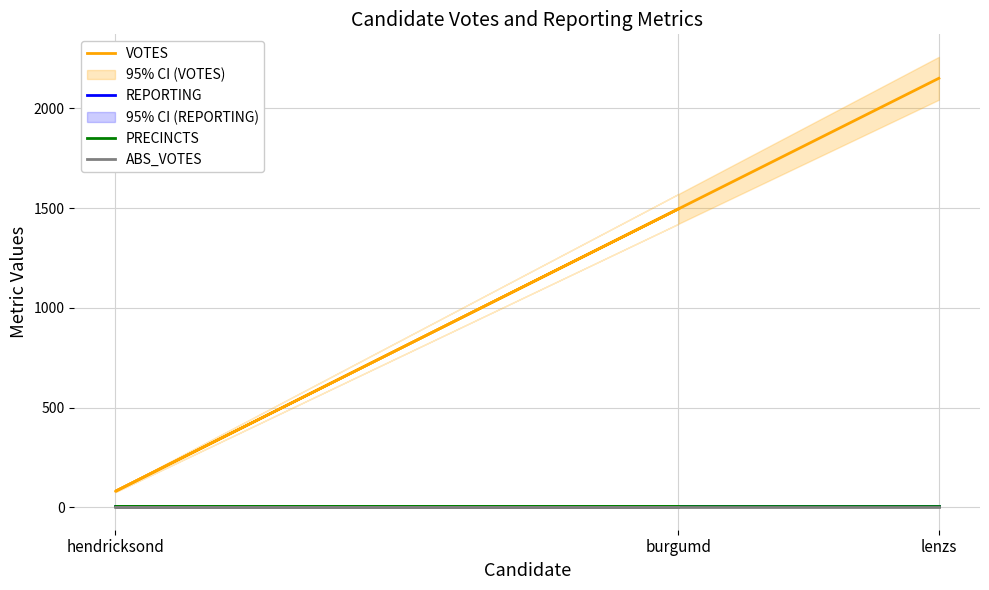

What value does the VOTES series have at lenzs, to the nearest 100?

2200